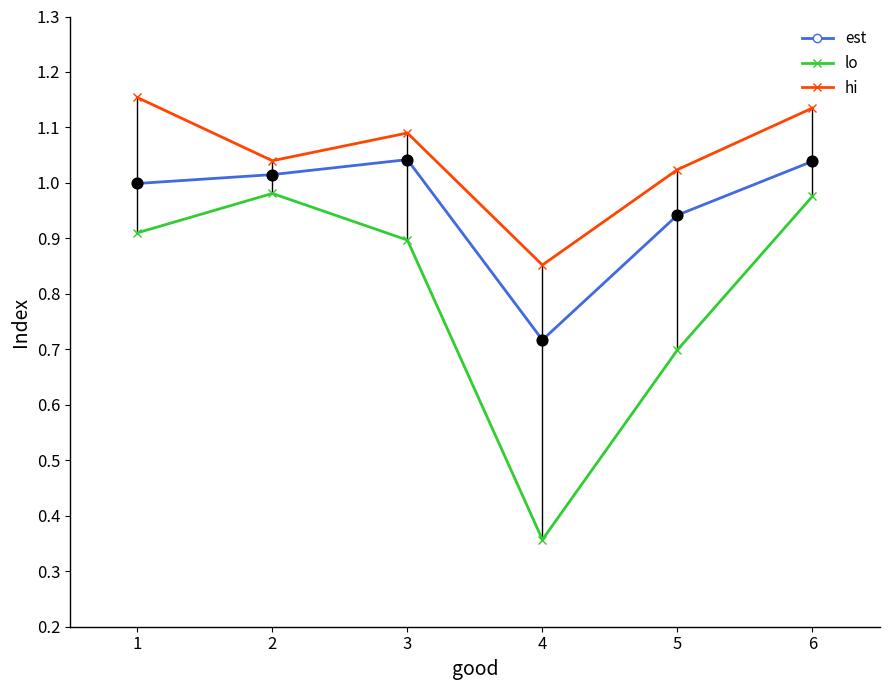

Which series changed the most between 3 and 5?

lo